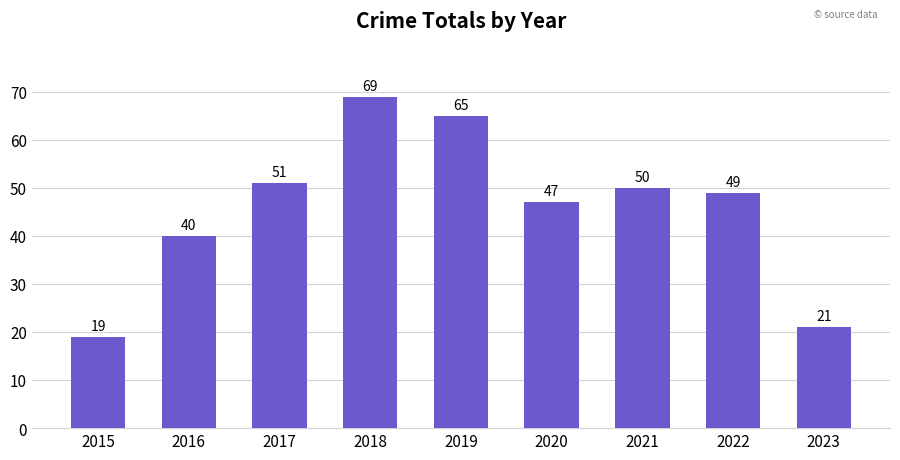

What is the change in value from 2015 to 2022?

+30